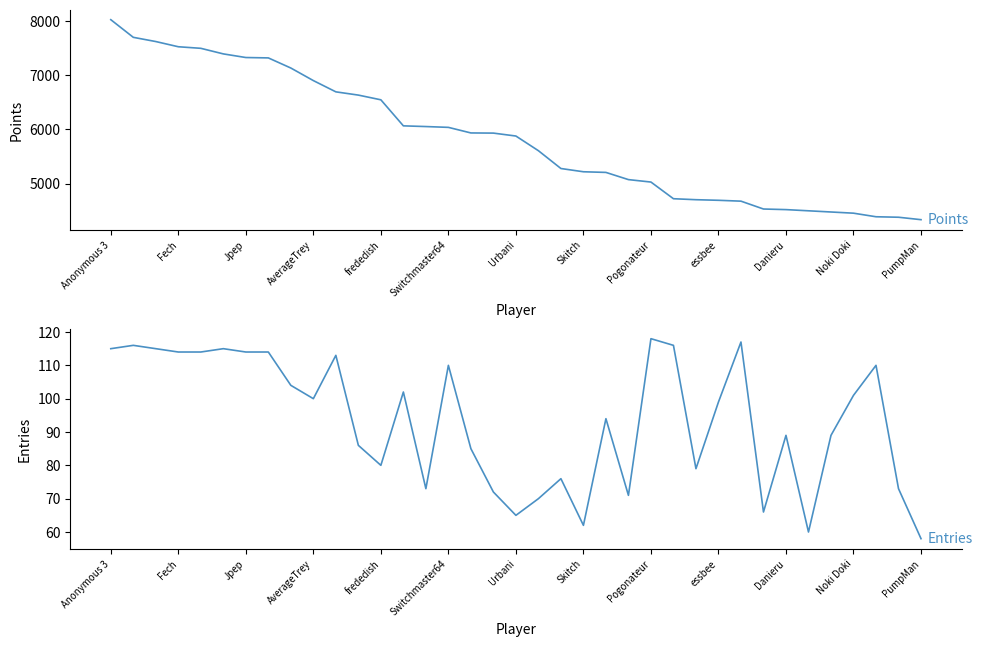

Which series has the widest spread of values?

Points